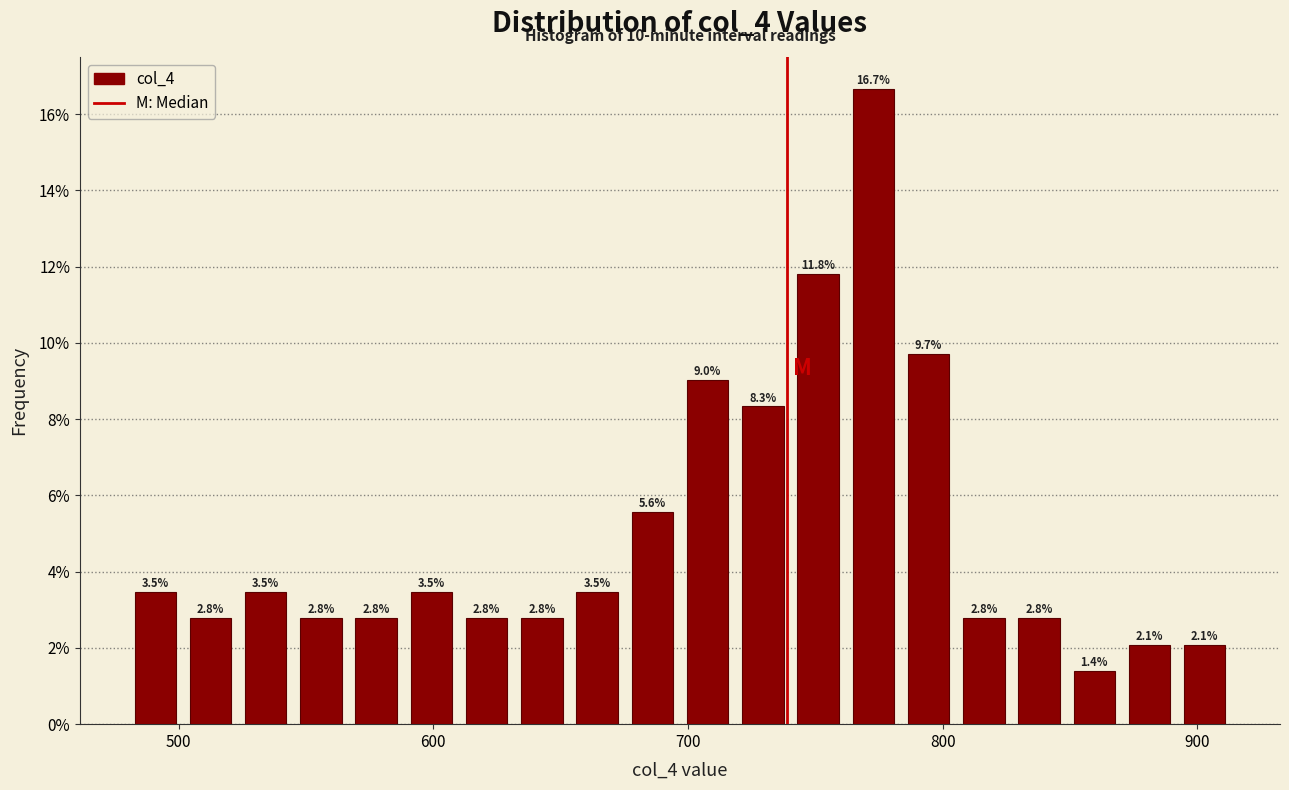

Around what value on the x-axis is the tallest bar? Give the approximate position of its centre, as read against the axis.

770